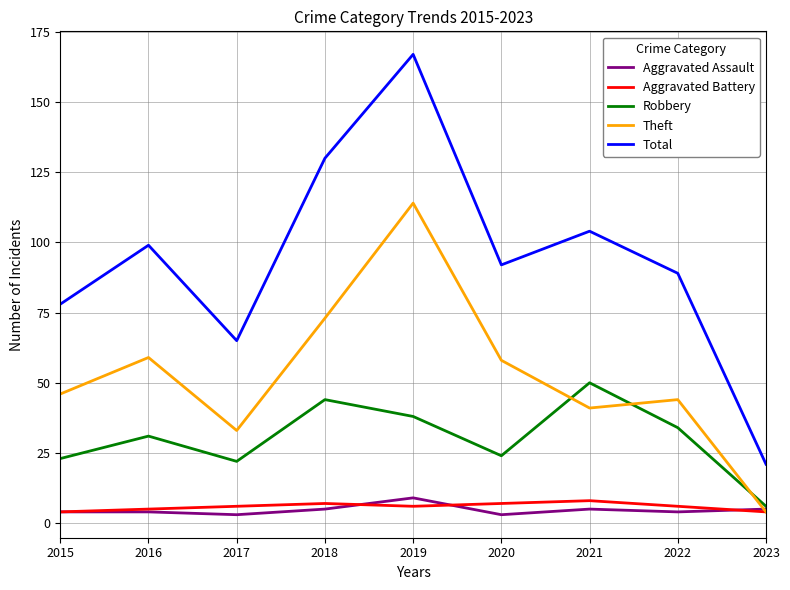

Which series has the largest total across all categories?

Total